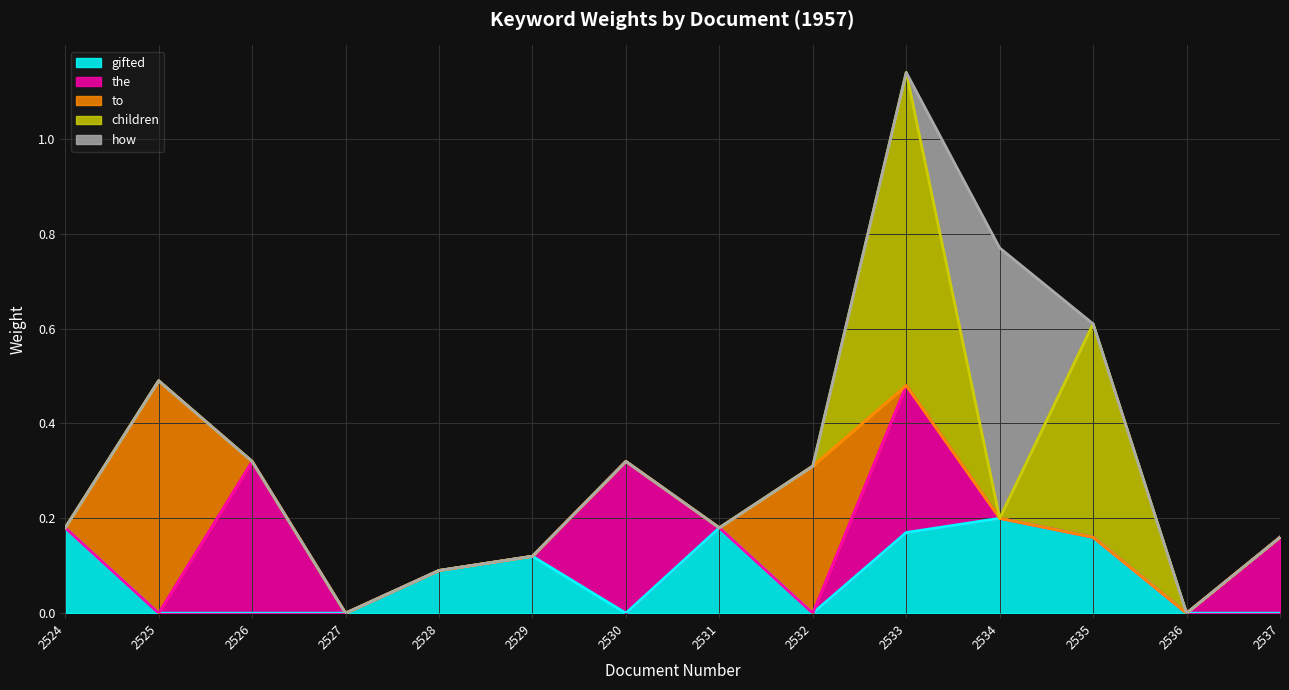

What is the difference between the maximum and minimum values in the gifted series?

0.2